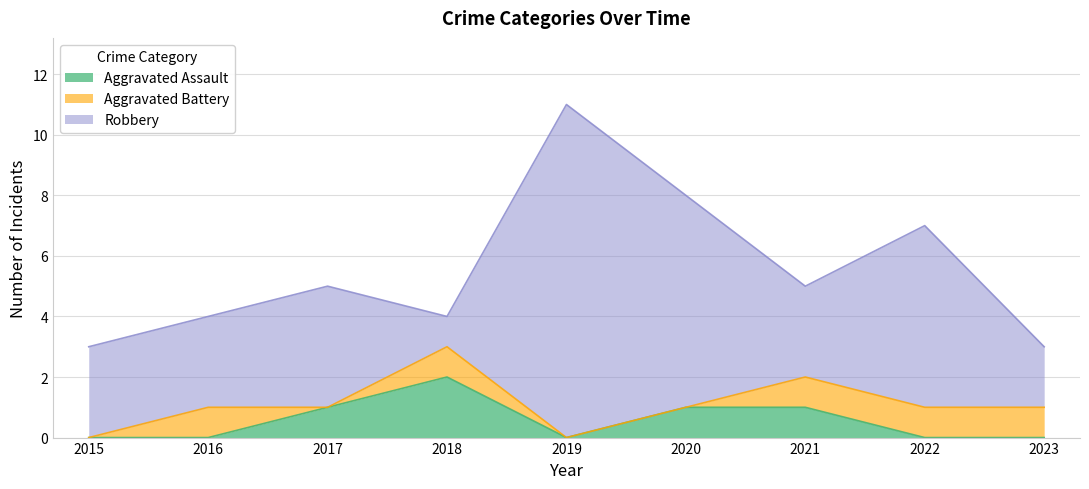

At which category is the sum across all series the highest?

2019